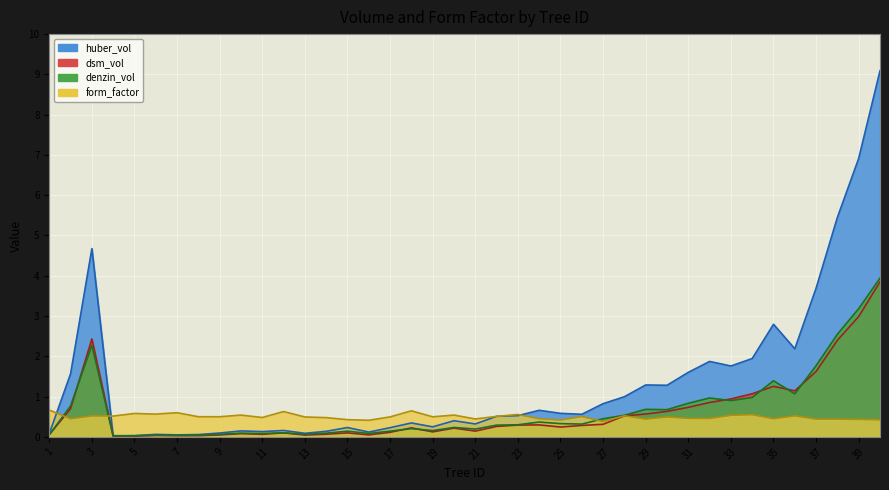

Where is denzin_vol nearest to the value 1?

34